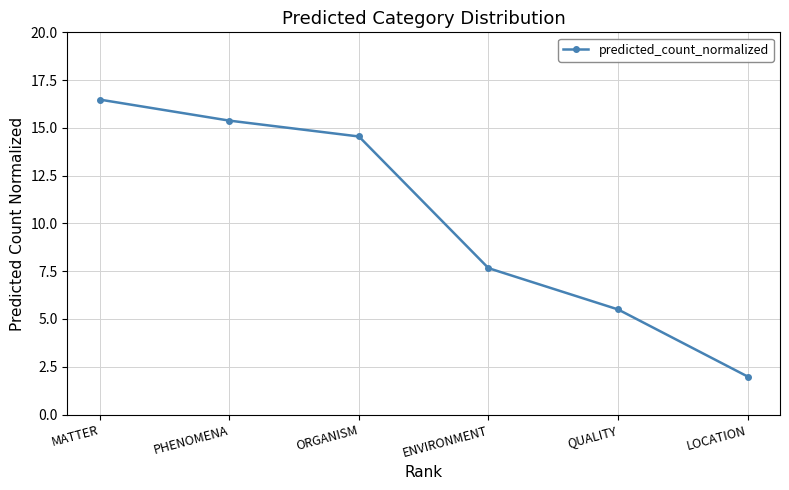

Reading right to left, extract all data points from this chart.

LOCATION=2.0	QUALITY=5.5	ENVIRONMENT=7.7	ORGANISM=14.6	PHENOMENA=15.4	MATTER=16.5